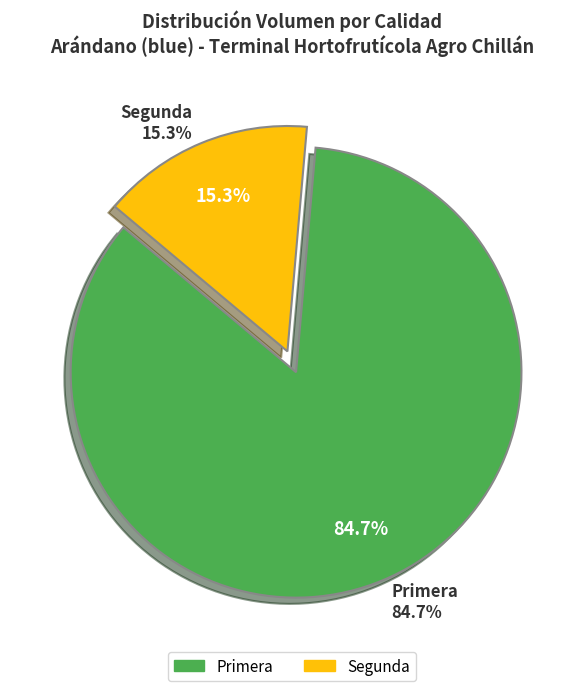

Between Segunda and Primera, which is larger?

Primera